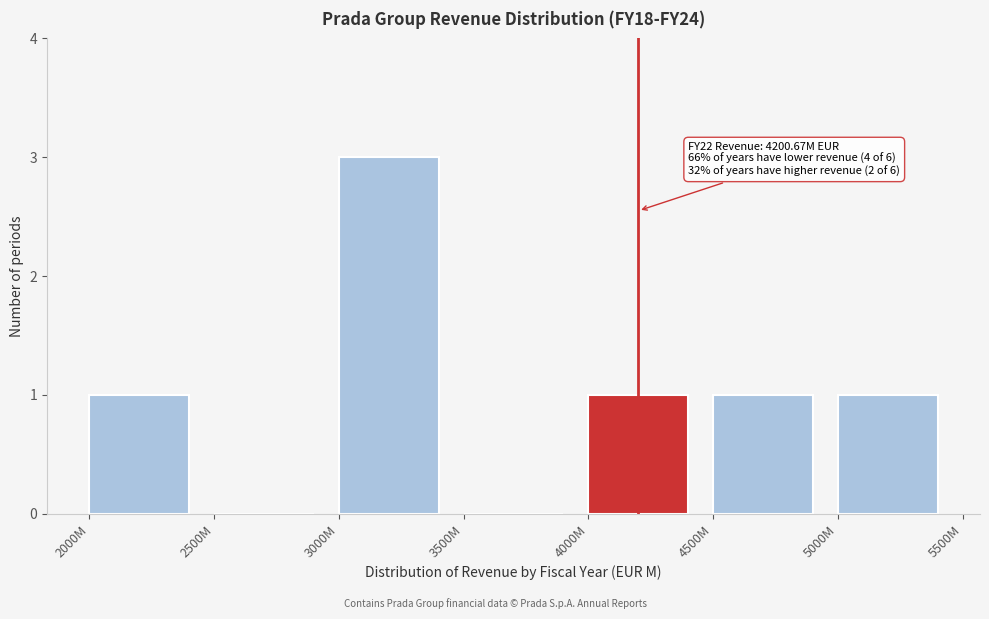

Reading left to right, extract all data points from this chart.

2000M=1	2500M=0	3000M=3	3500M=0	4000M=1	4500M=1	5000M=1